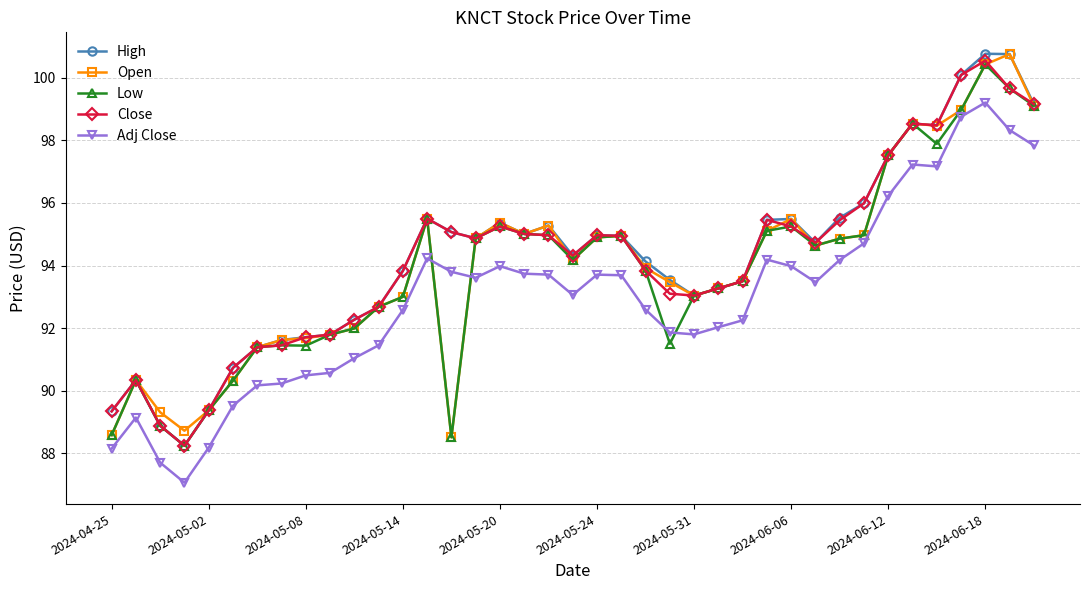

True or false: Close and Adj Close cross at least once.

False